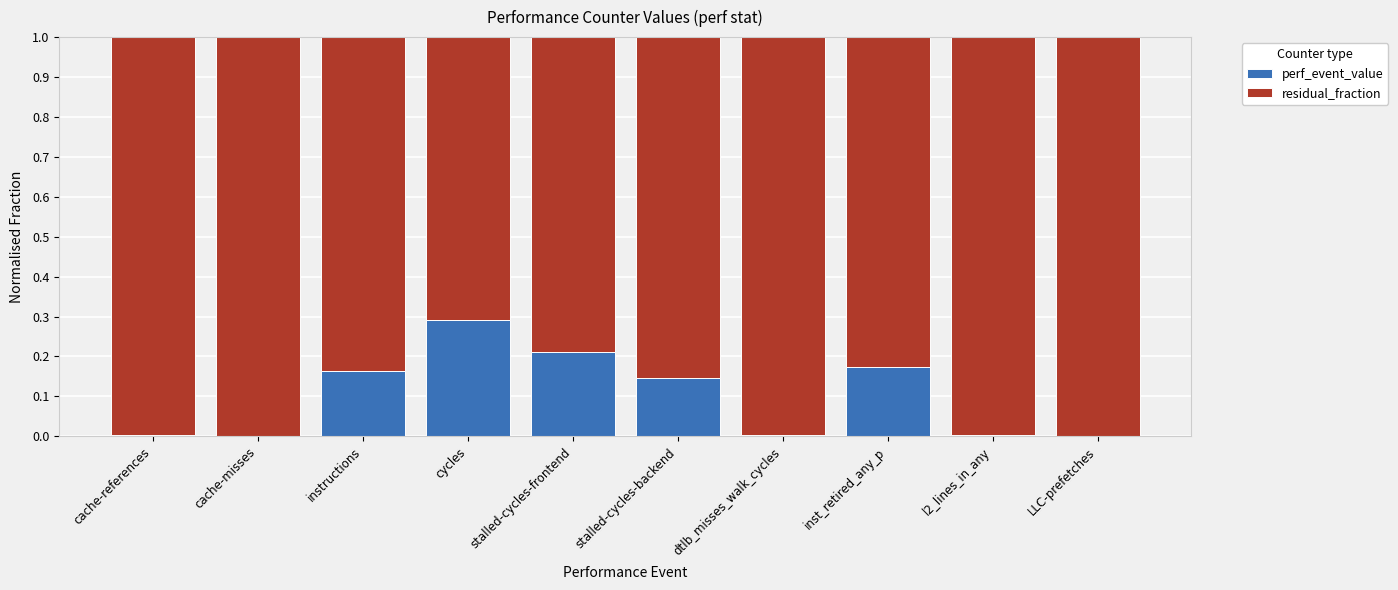

What is the sum of all perf_event_value values?

1.0